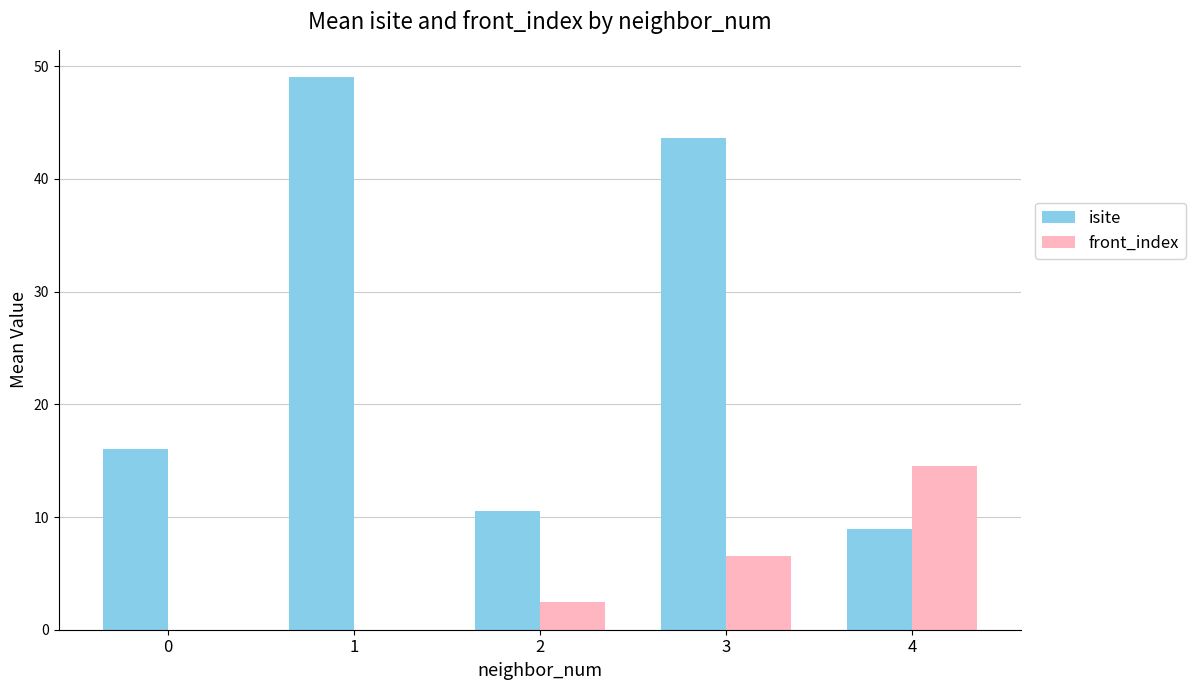

The value of isite at 3 is 15.5. True or false?

False